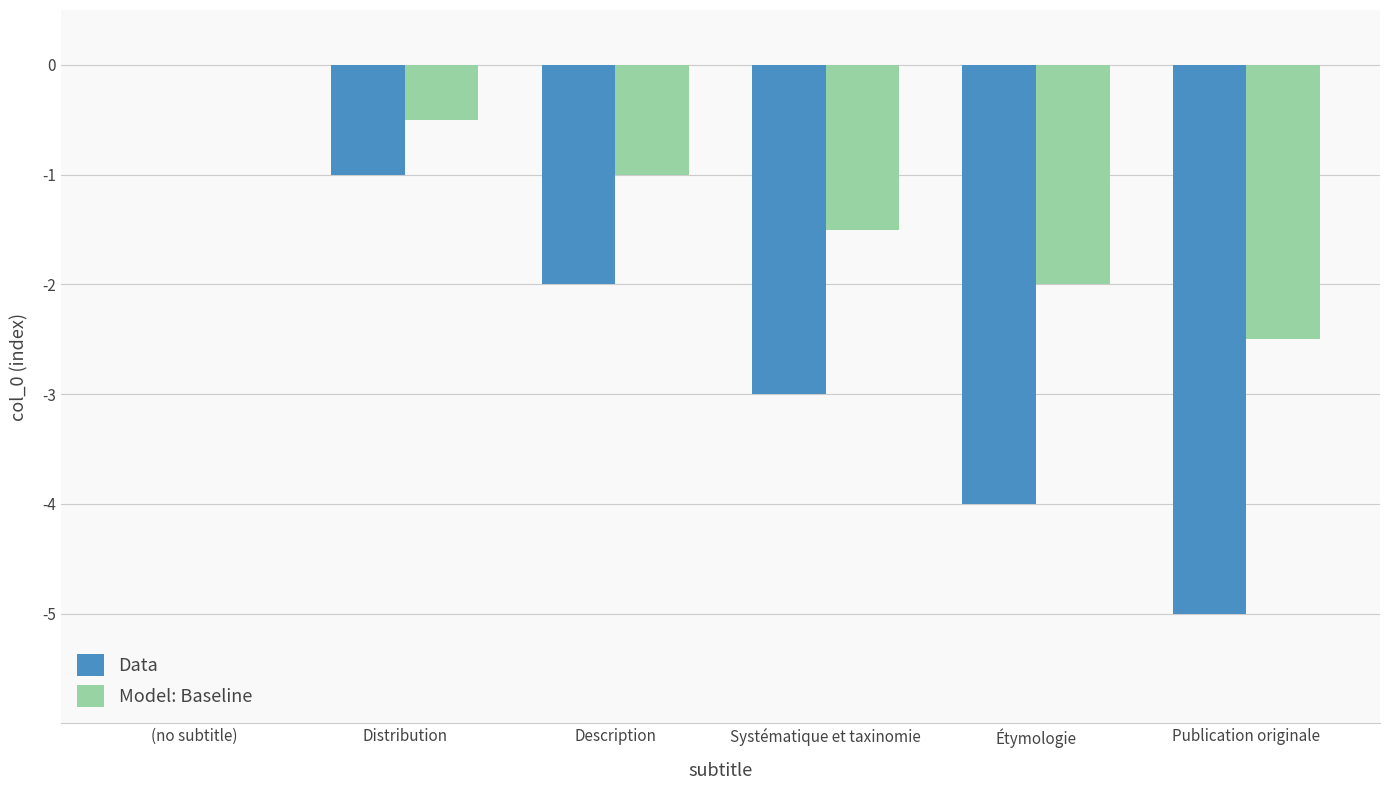

At which category is the sum across all series the highest?

(no subtitle)